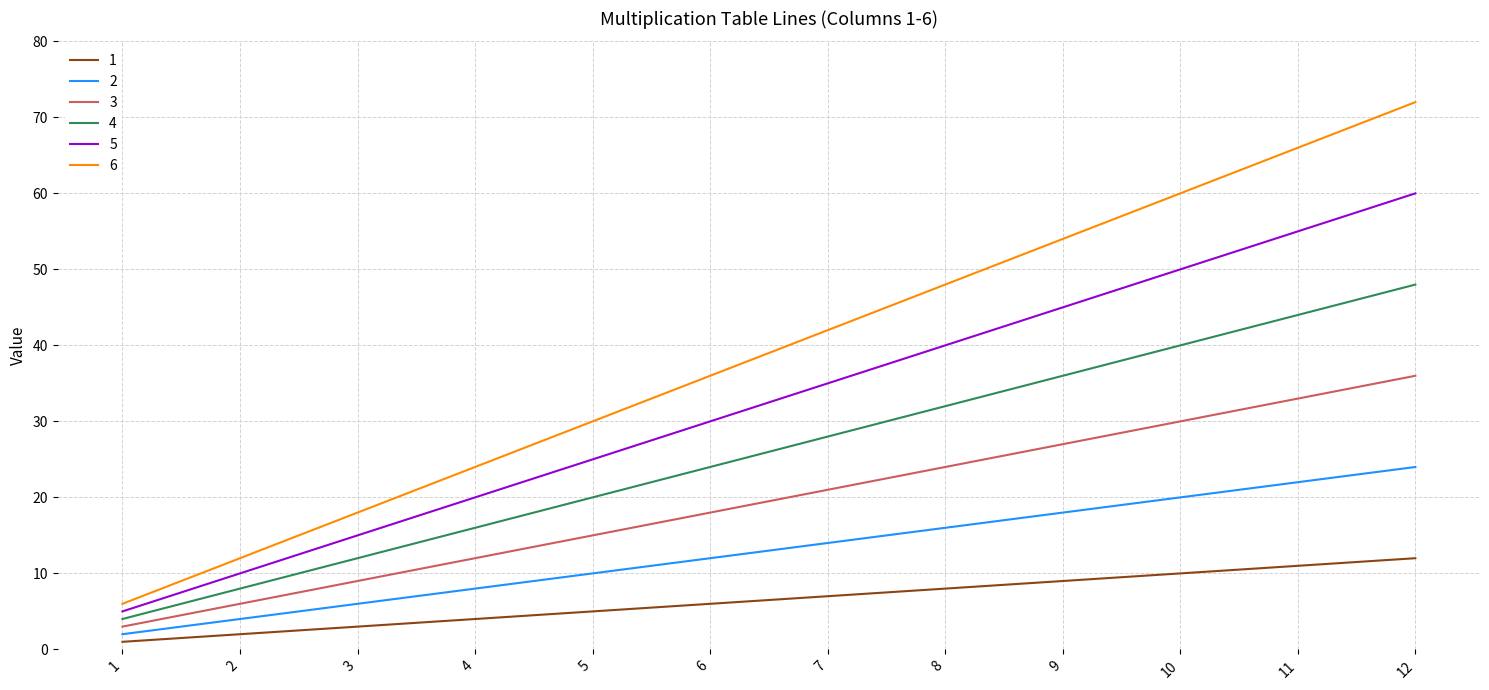

What is the lowest value of the 5 series?

5